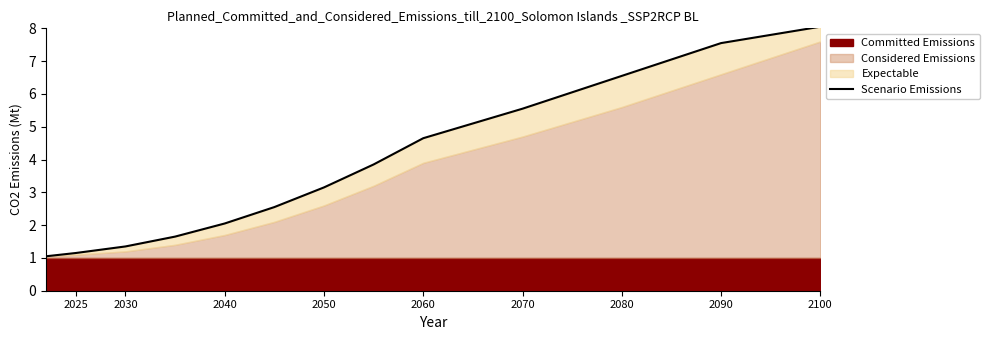

What position from the left is 2090?

8